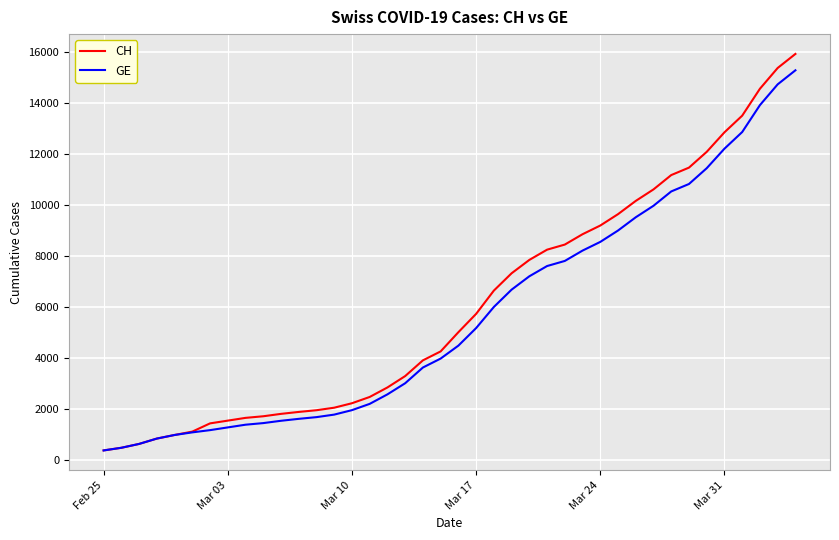

What is the maximum value for GE?

15284